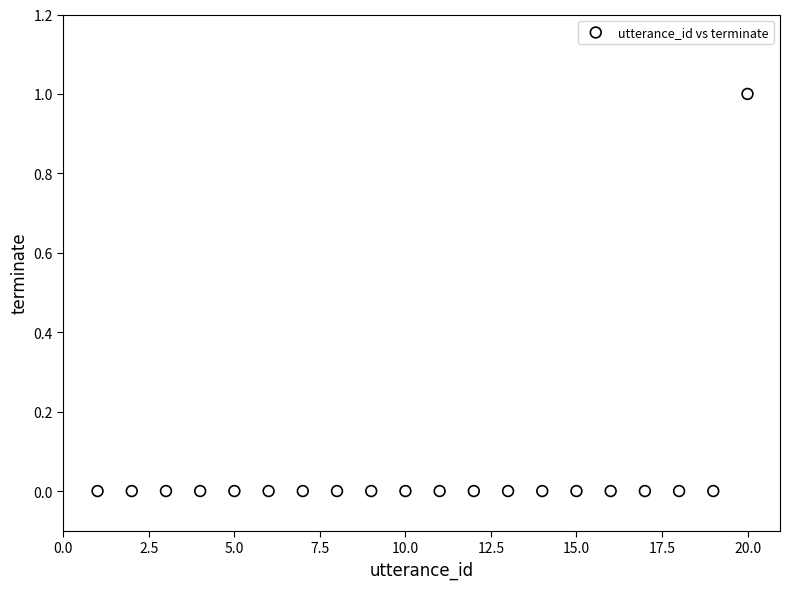

What is the range of X values (max minus min)?

19